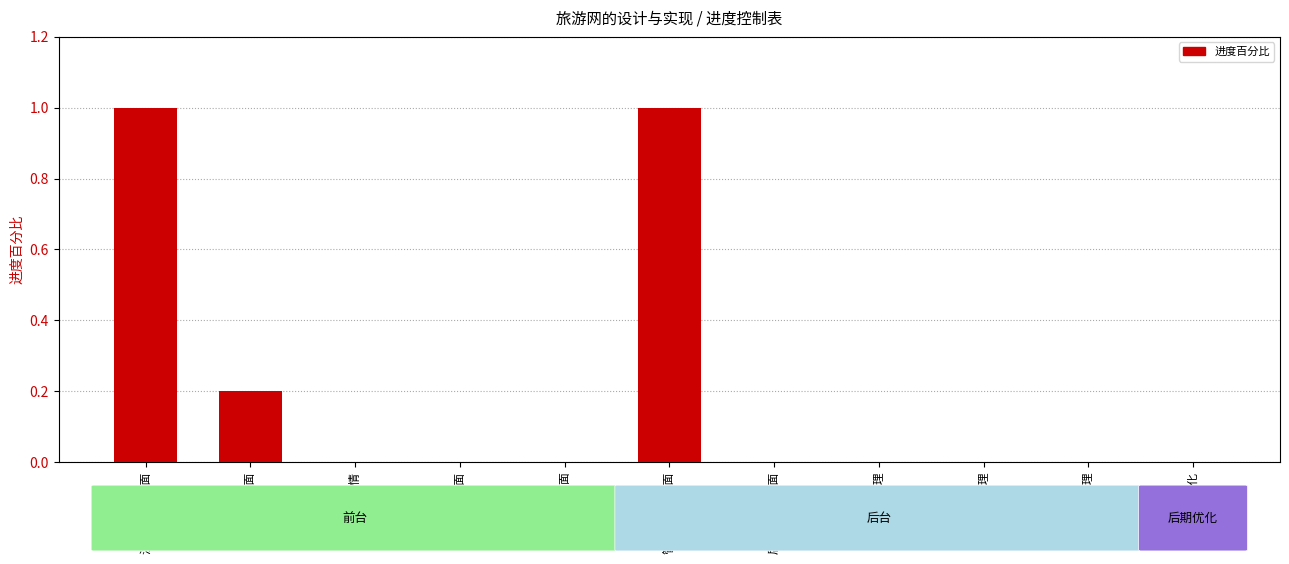

Which has a higher value, 注册、登录页面 or 购物车页面?

注册、登录页面